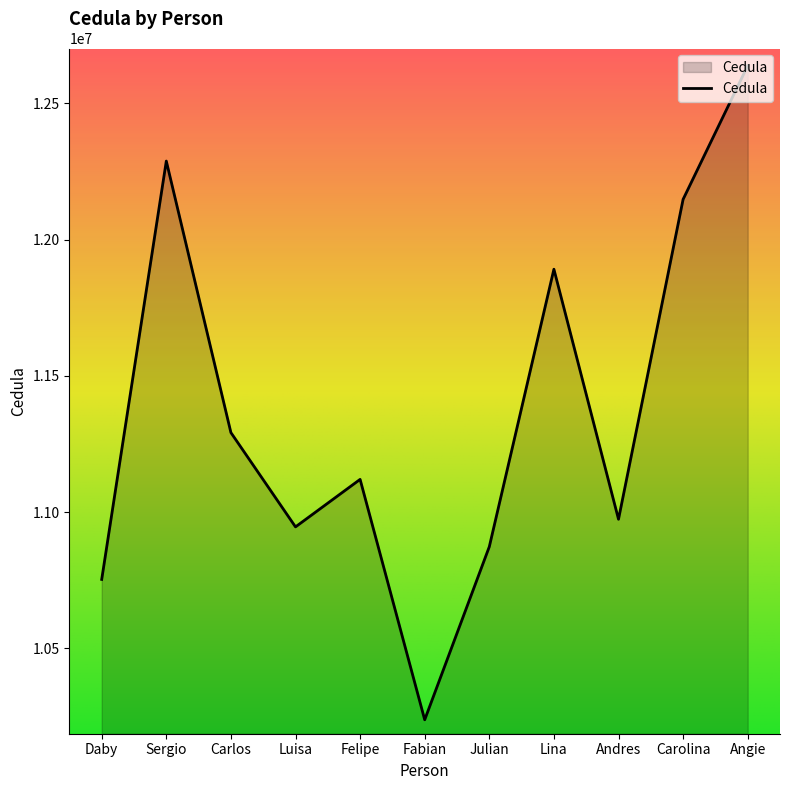

True or false: the data shows 16353864 at Andres.

False